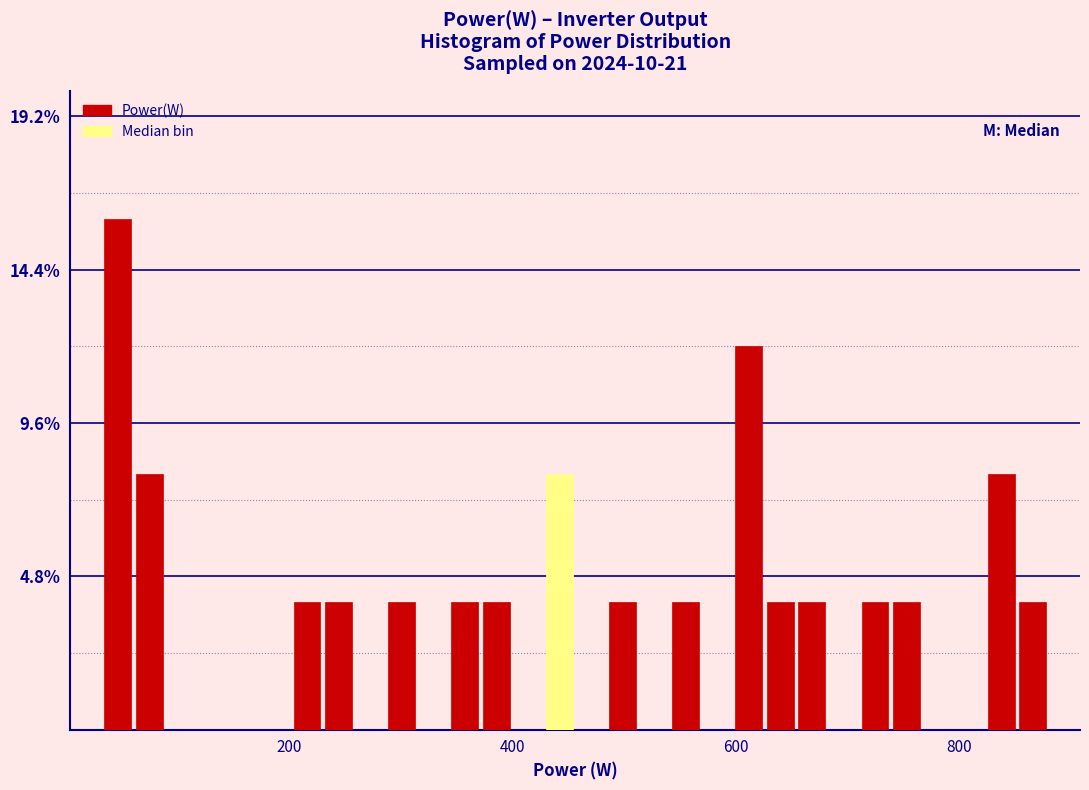

Around what value on the x-axis is the tallest bar? Give the approximate position of its centre, as read against the axis.

40